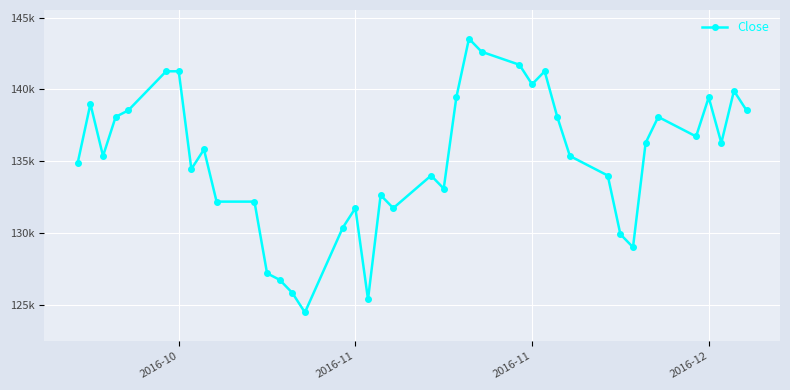

Is this an area chart (filled region under the line)?

No